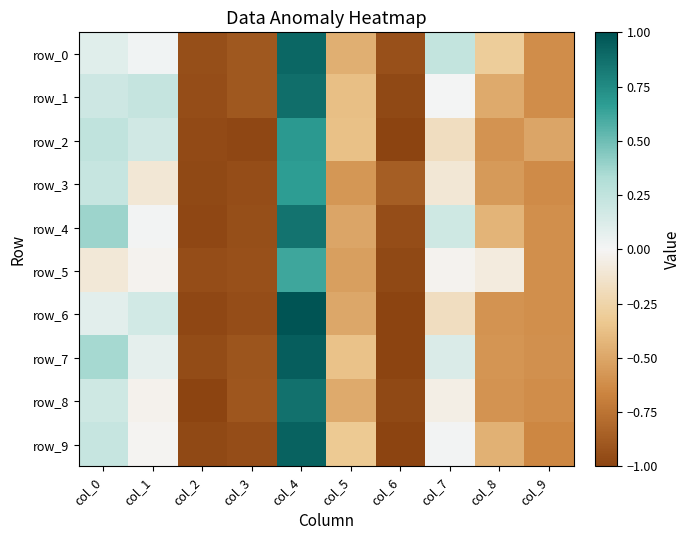

Read the row_5 value at col_5.

-0.5